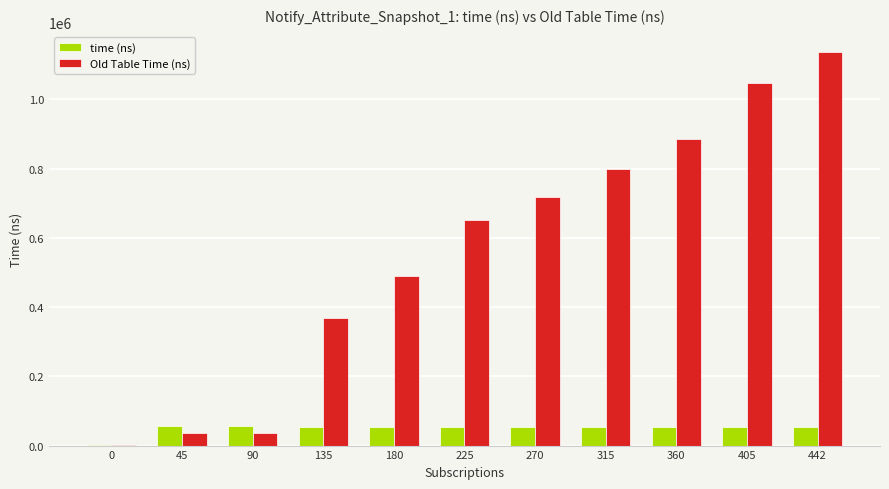

Which series has the largest total across all categories?

Old Table Time (ns)